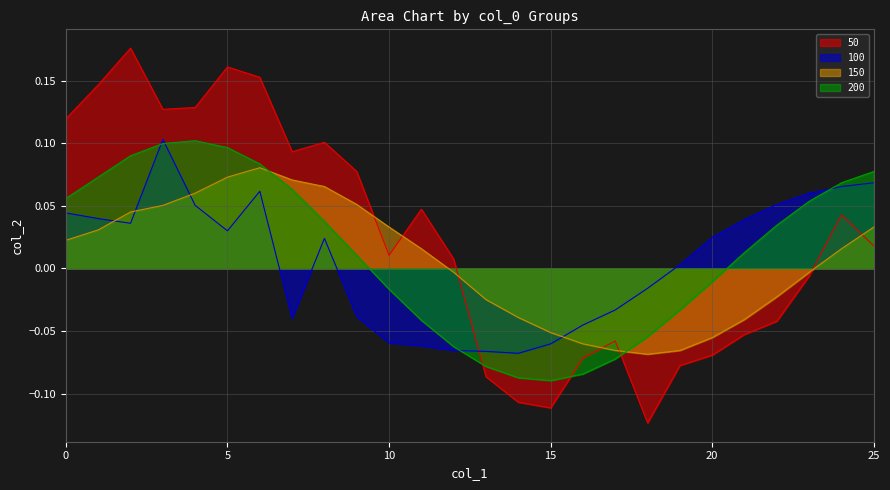

Reading left to right, transcribe all the data shown in this chart.

50: 0.1	0.1	0.2	0.1	0.1	0.2	0.2	0.1	0.1	0.1	0.0	0.0	0.0	-0.1	-0.1	-0.1	-0.1	-0.1	-0.1	-0.1	-0.1	-0.1	-0.0	-0.0	0.0	0.0
100: 0.0	0.0	0.0	0.1	0.1	0.0	0.1	-0.0	0.0	-0.0	-0.1	-0.1	-0.1	-0.1	-0.1	-0.1	-0.0	-0.0	-0.0	0.0	0.0	0.0	0.1	0.1	0.1	0.1
150: 0.0	0.0	0.0	0.1	0.1	0.1	0.1	0.1	0.1	0.1	0.0	0.0	-0.0	-0.0	-0.0	-0.1	-0.1	-0.1	-0.1	-0.1	-0.1	-0.0	-0.0	-0.0	0.0	0.0
200: 0.1	0.1	0.1	0.1	0.1	0.1	0.1	0.1	0.0	0.0	-0.0	-0.0	-0.1	-0.1	-0.1	-0.1	-0.1	-0.1	-0.1	-0.0	-0.0	0.0	0.0	0.1	0.1	0.1